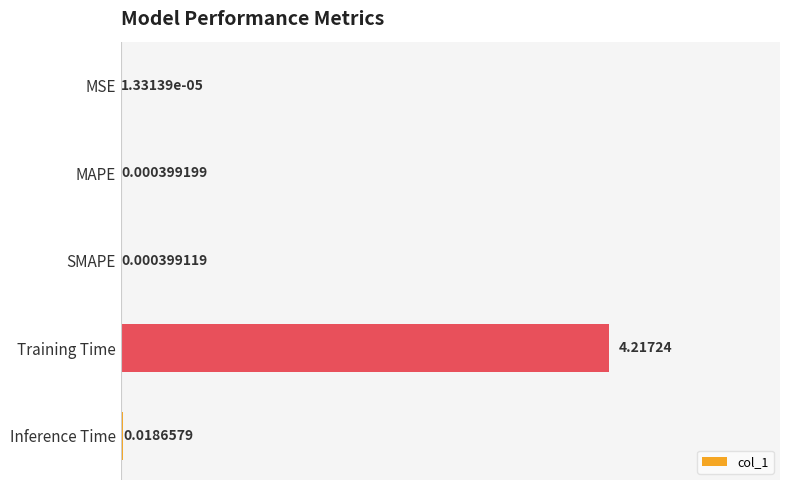

Which has a higher value, SMAPE or MSE?

SMAPE